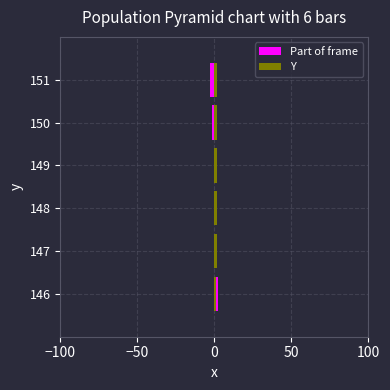

What is the difference between the second highest and minimum values in the Part of frame series?

4.0